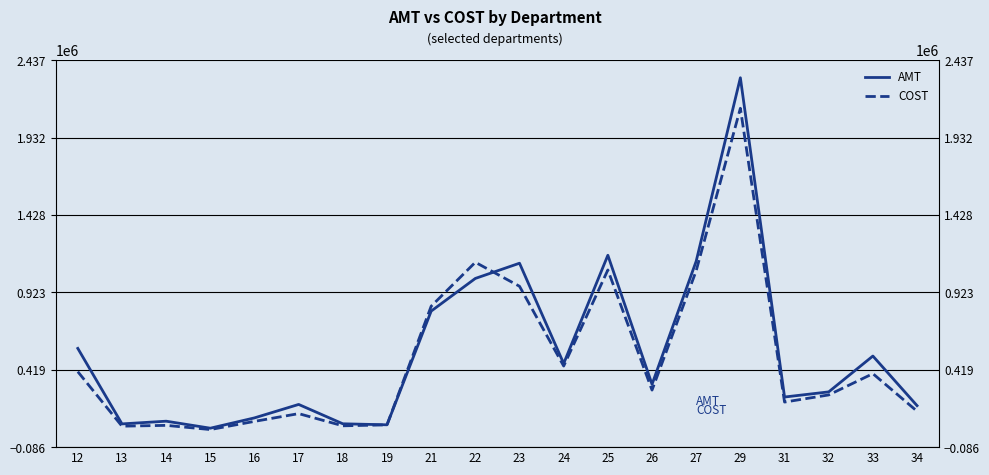

What is the value of the COST point at the 18th from the left?

254326.1